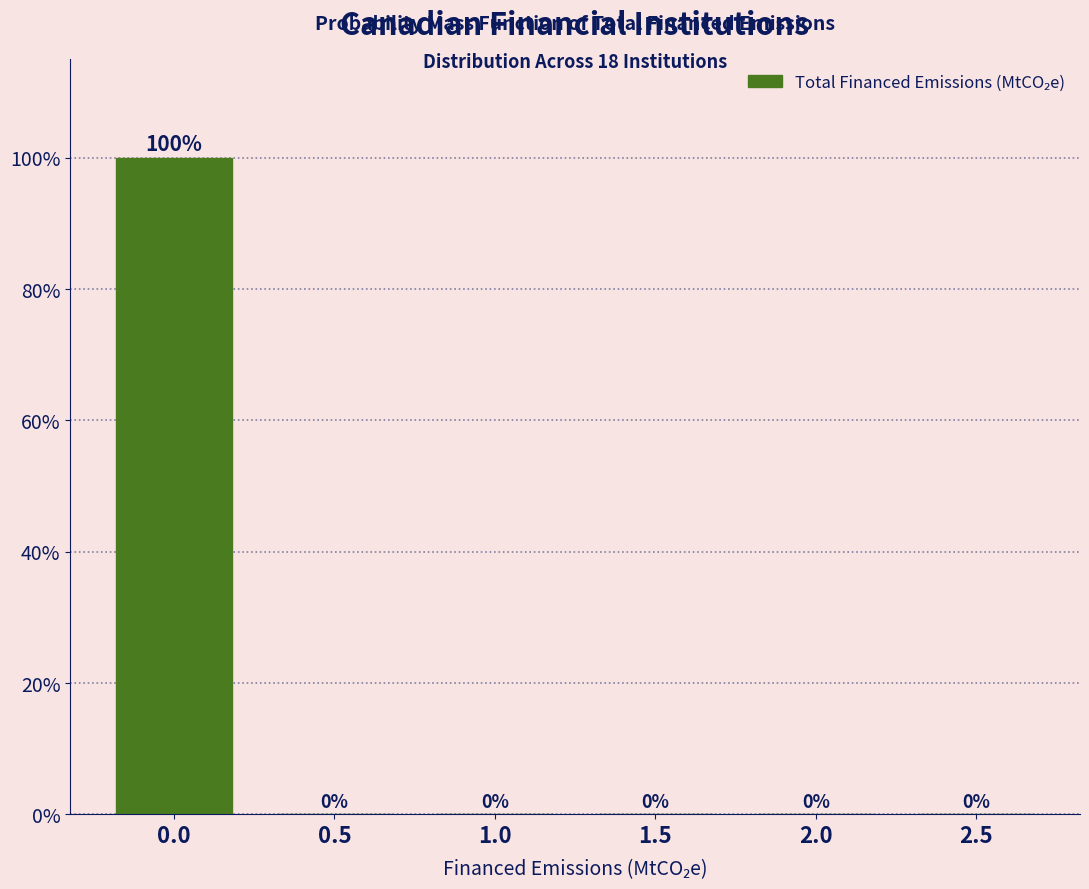

Reading left to right, what are all the values shown in this chart?

0.0=100	0.5=0	1.0=0	1.5=0	2.0=0	2.5=0